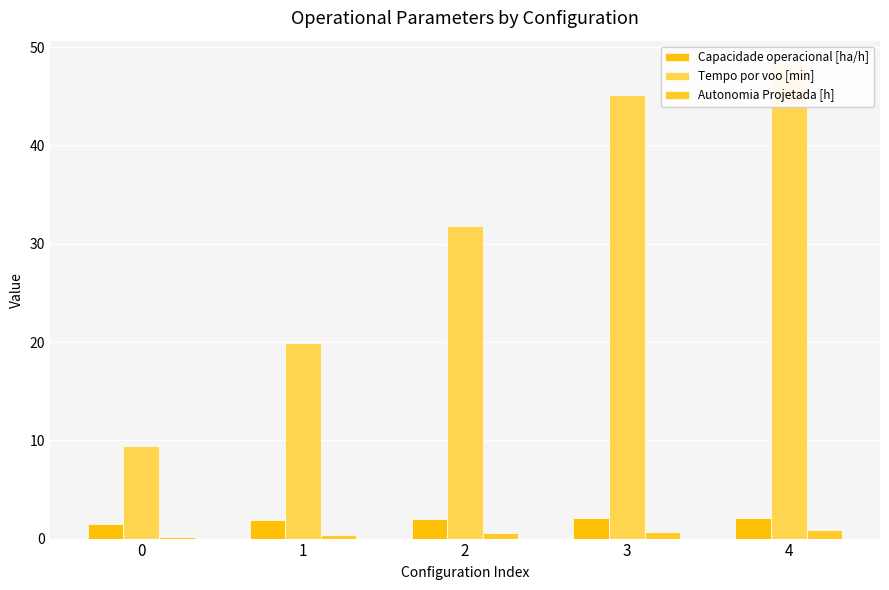

Which series has the largest total across all categories?

Tempo por voo [min]